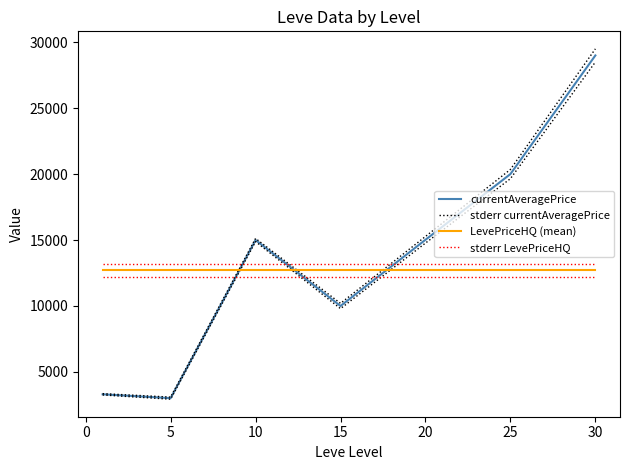

What are all the series names shown in the legend?

currentAveragePrice, stderr currentAveragePrice, LevePriceHQ (mean), stderr LevePriceHQ